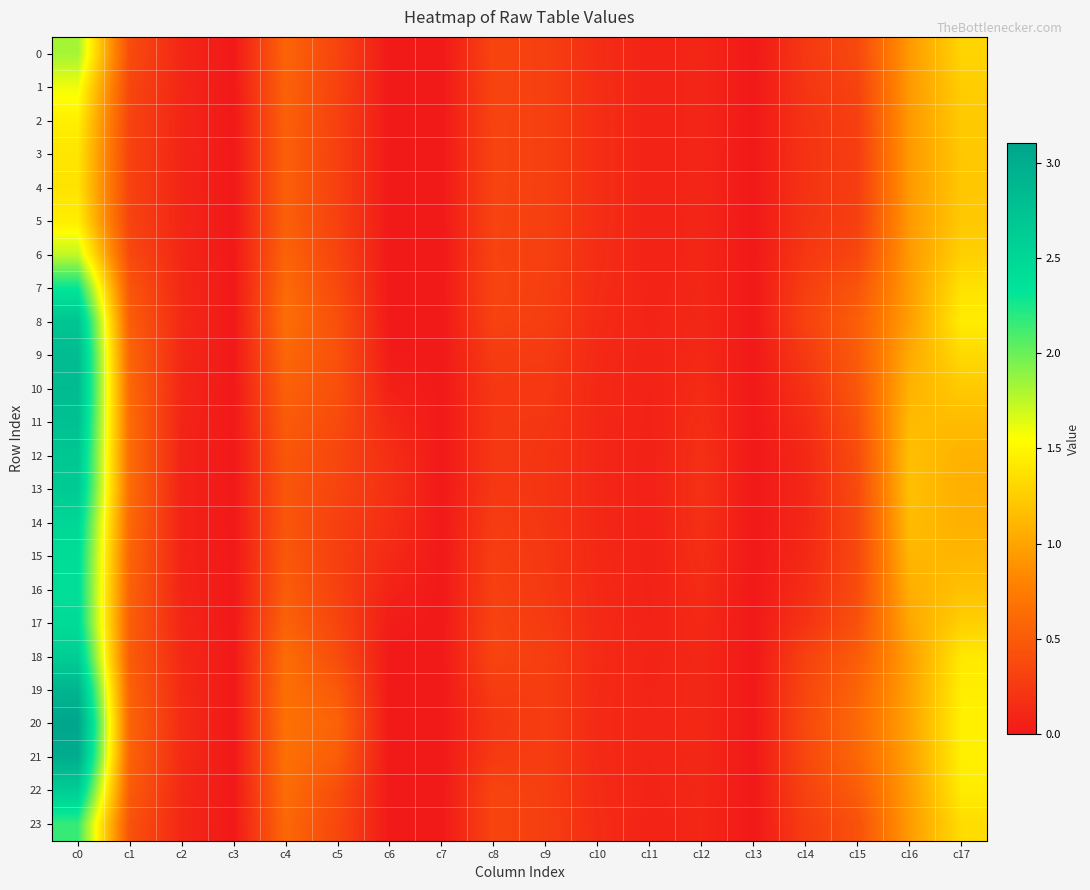

At how many categories does at least one series exceed 0?

16